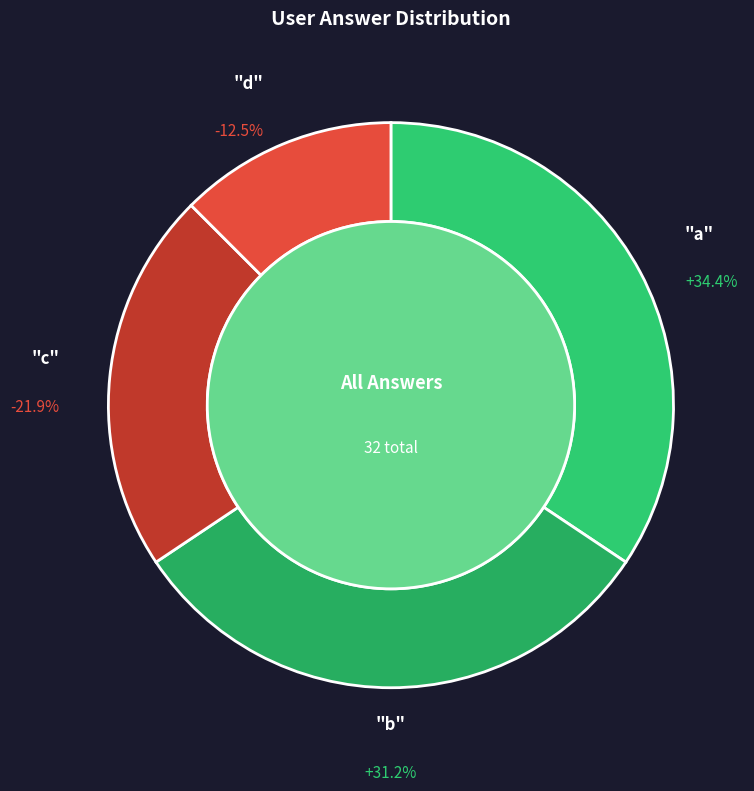

To the nearest percent, what is the difference between the c and b slice percentages?

9%